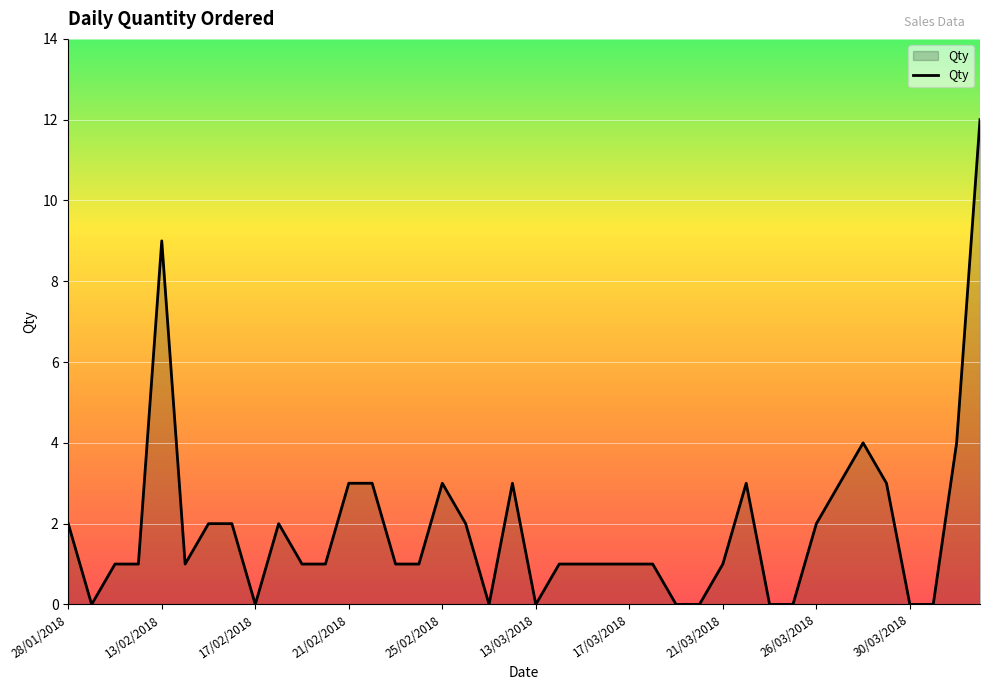

What is the greatest value displayed?

12